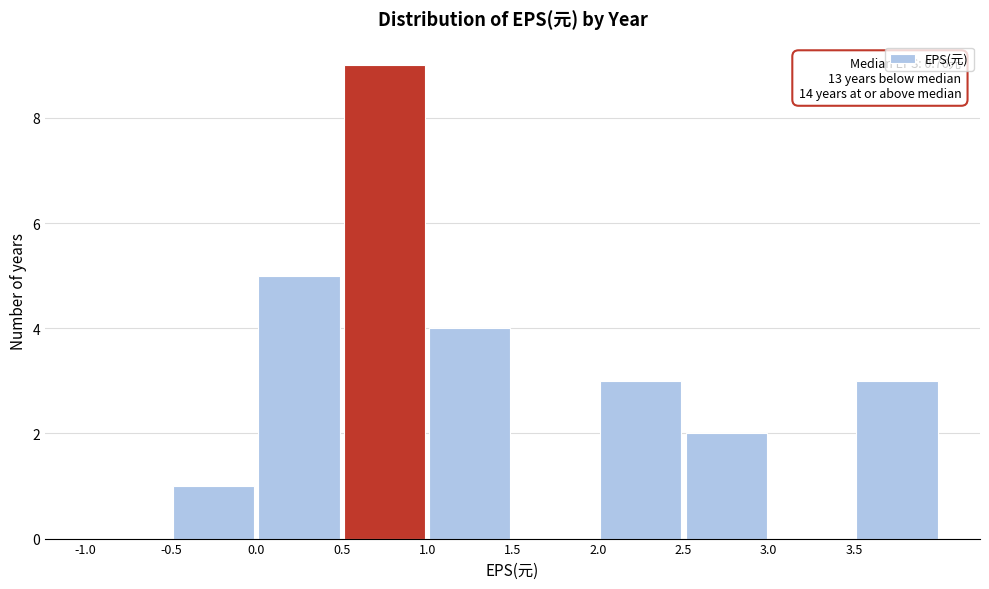

Which range on the x-axis has the tallest bar?

0.5 to 1.0